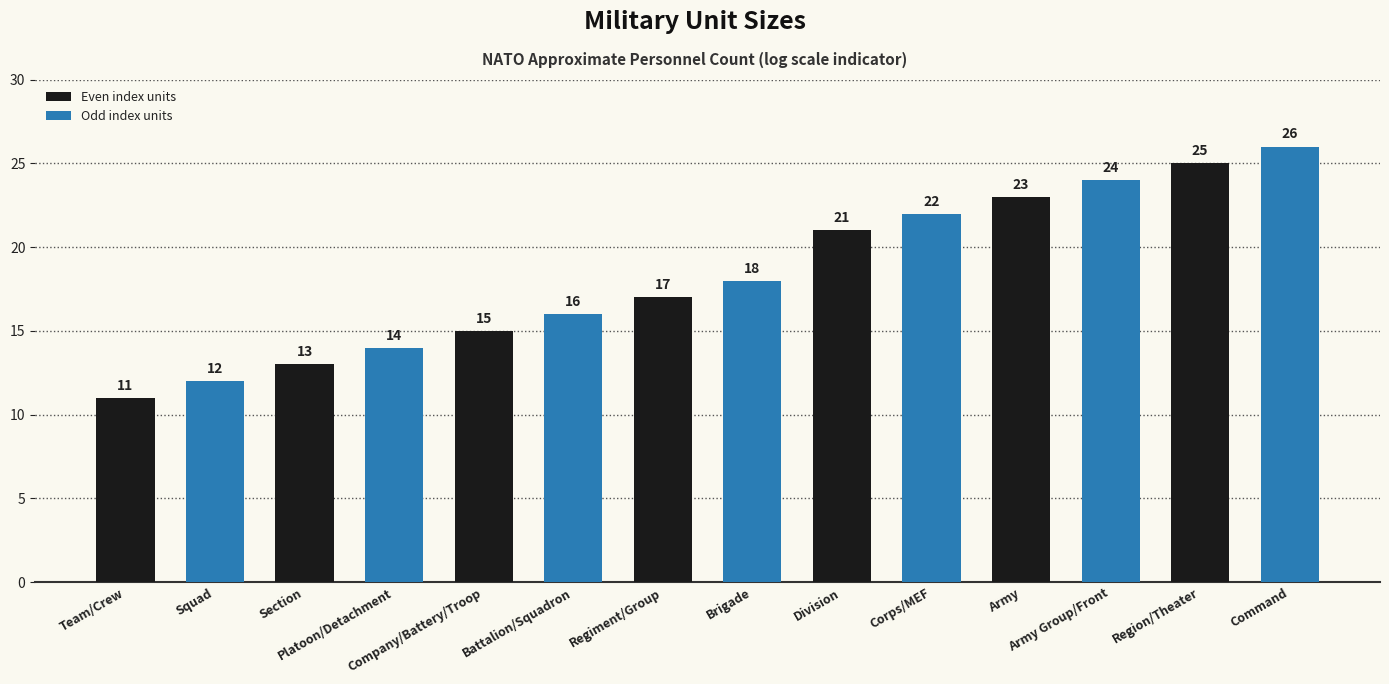

Rank the categories by value from highest to lowest.

Command, Region/Theater, Army Group/Front, Army, Corps/MEF, Division, Brigade, Regiment/Group, Battalion/Squadron, Company/Battery/Troop, Platoon/Detachment, Section, Squad, Team/Crew